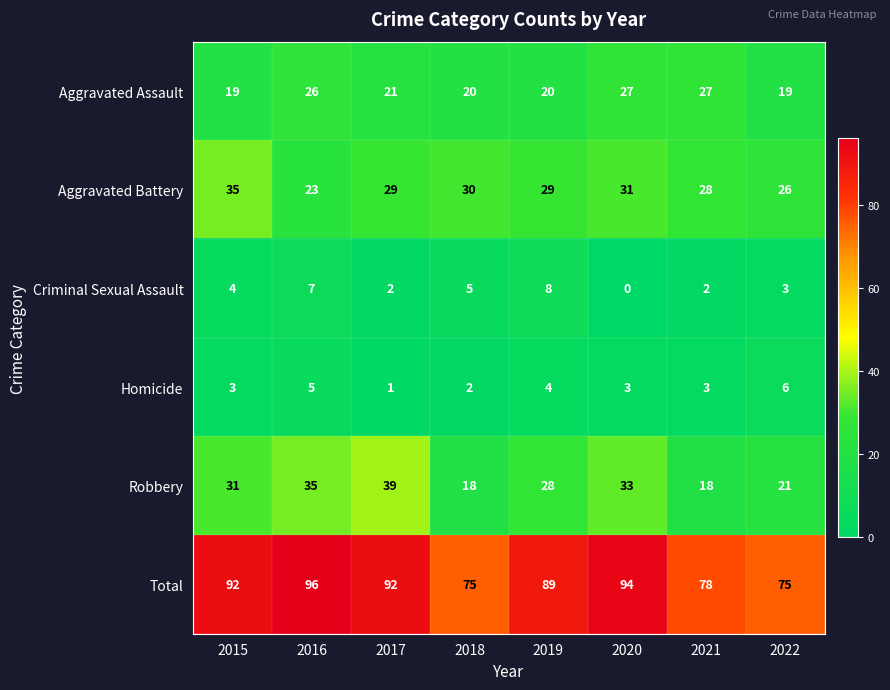

What is the sum of the Criminal Sexual Assault values at 2020 and 2019?

8